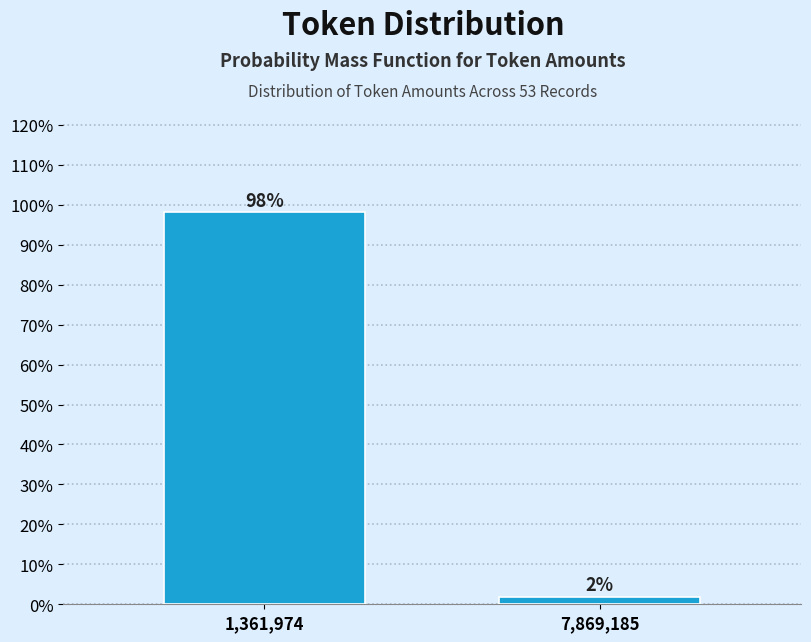

Where does the data first go above 98?

1,361,974